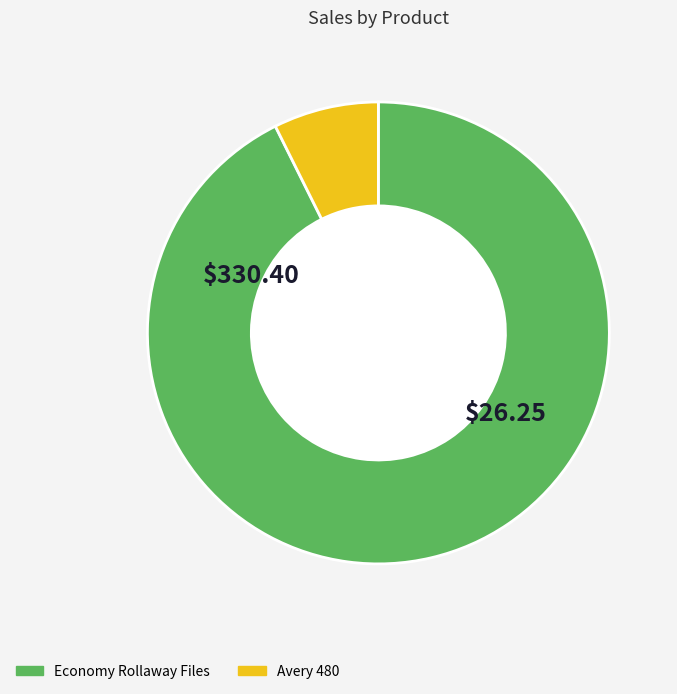

Do Avery 480 and Economy Rollaway Files together represent more than half of the pie?

Yes